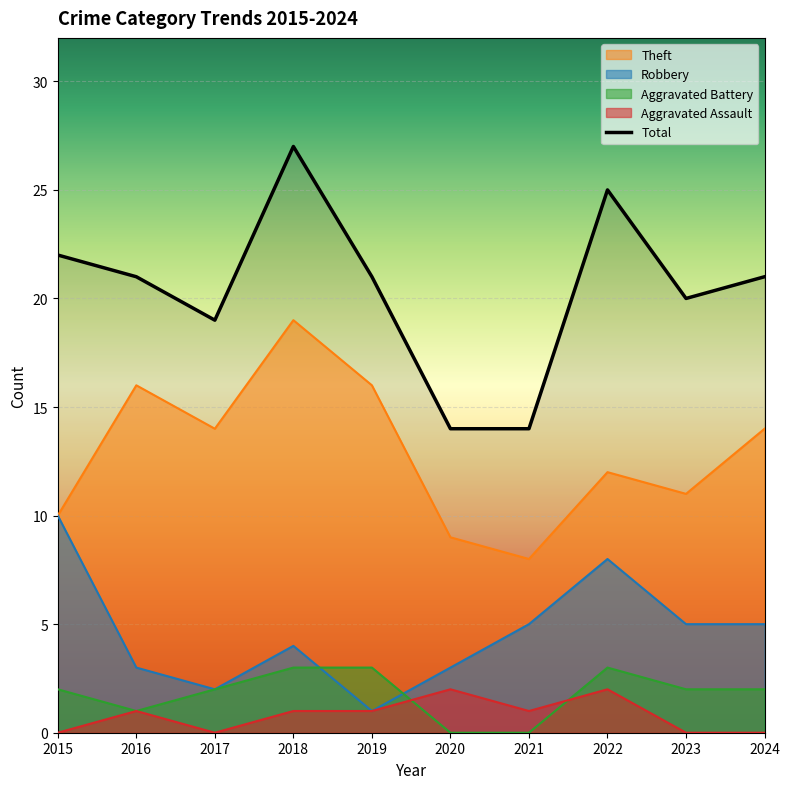

Where does the Robbery series first go above 5?

2015